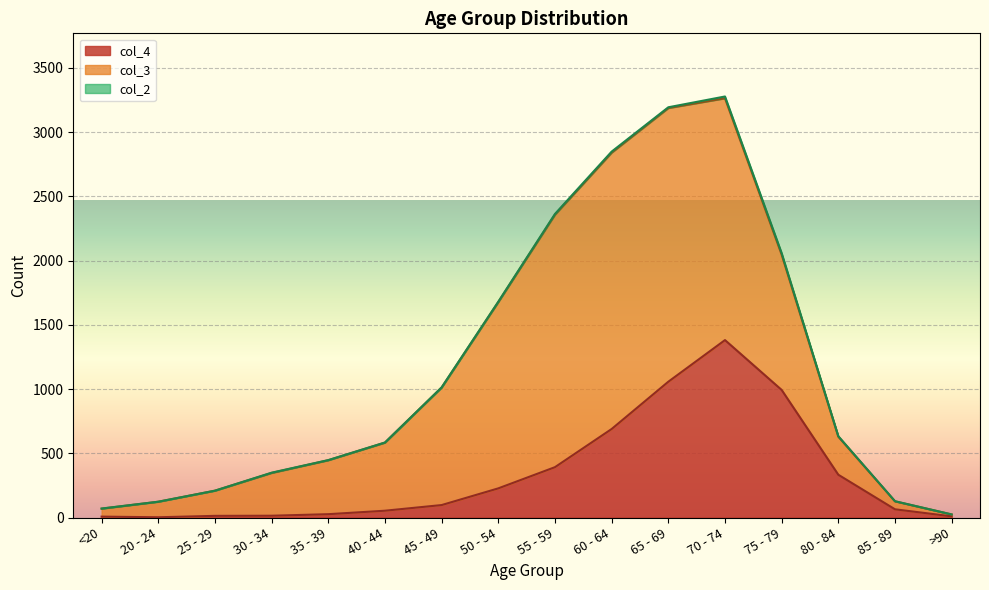

Which category has the highest value in the col_4 series?

70 - 74